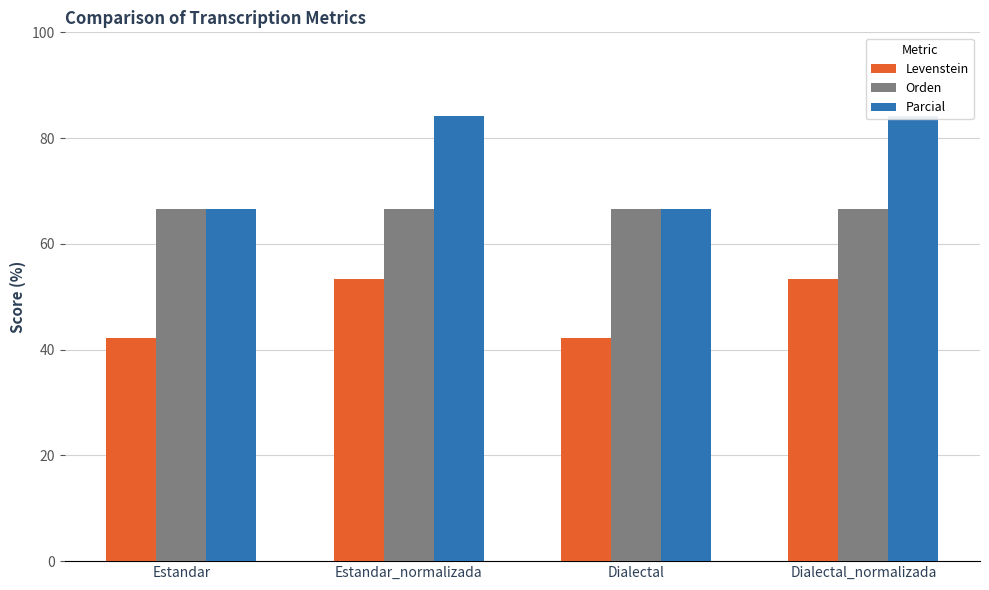

At Dialectal_normalizada, list the series in order from smallest to largest.

Levenstein, Orden, Parcial